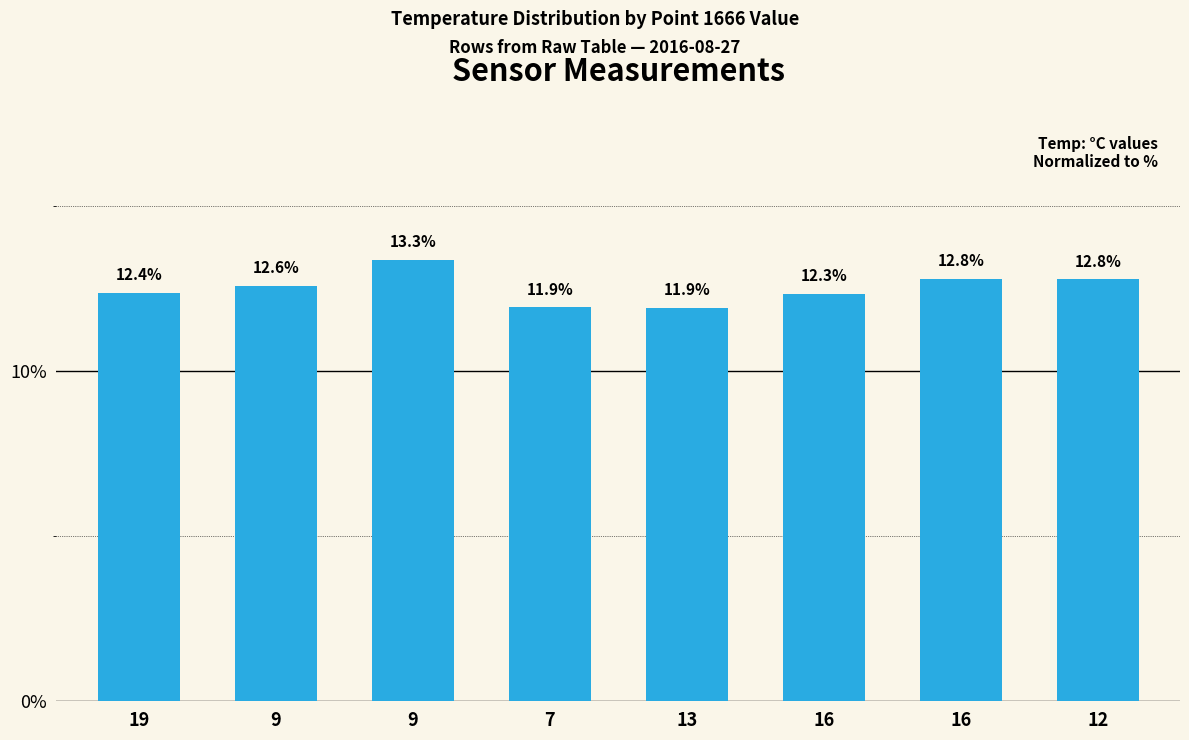

Are the bars horizontal?

No